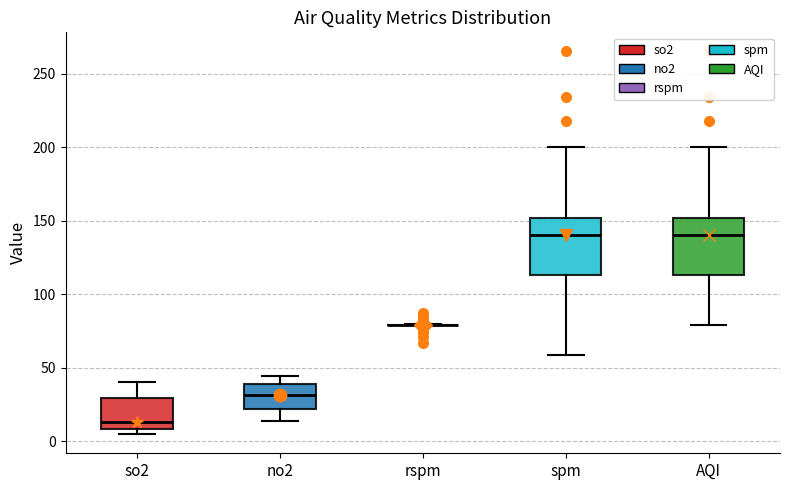

Reading left to right, transcribe this box plot: for each box, give where its median line is, the range the box spans, and where its two whiskers end, as read against the y-axis. The values are not printed on the chart, so give them approximately, as read against the axis.

so2: median 15, box 10 to 30, whiskers 5 to 40
no2: median 30, box 20 to 40, whiskers 15 to 45
rspm: box collapsed to a line at 80, whiskers 80 to 80
spm: median 140, box 115 to 150, whiskers 60 to 200
AQI: median 140, box 115 to 150, whiskers 80 to 200